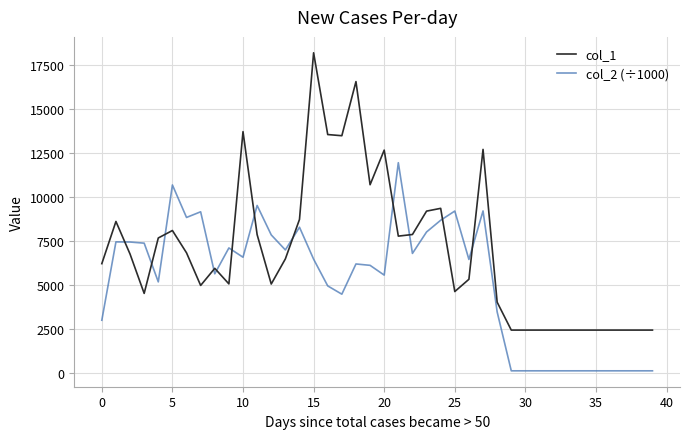

List the series in order of their overall mean, highest first.

col_1, col_2 (÷1000)